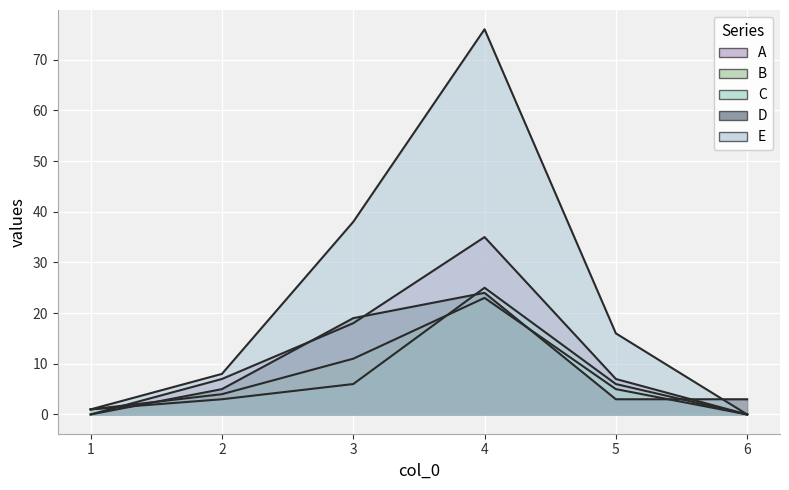

What is the difference between the maximum and minimum values in the D series?

24